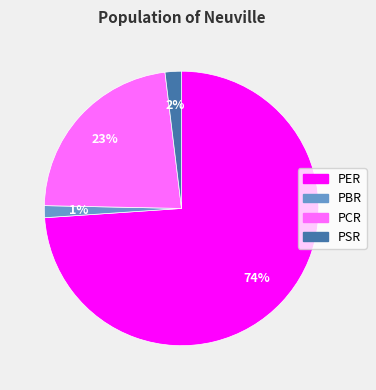

True or false: PER accounts for 88% of the total.

False